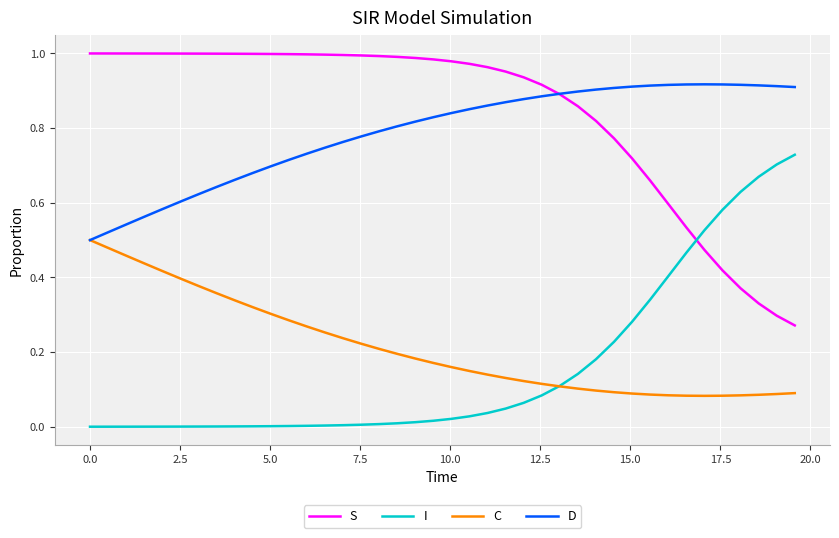

List the series in order of their peak value, highest first.

S, D, I, C